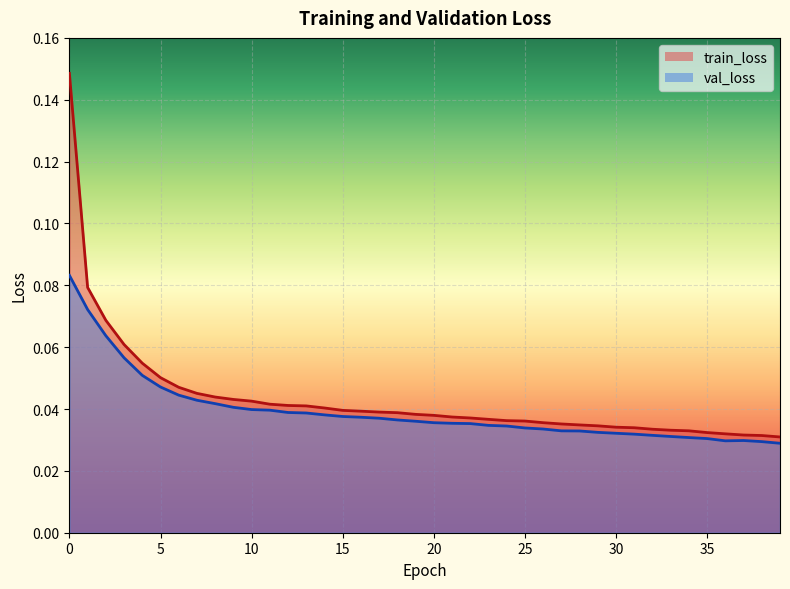

Rank the series at 22 from highest to lowest value.

train_loss, val_loss